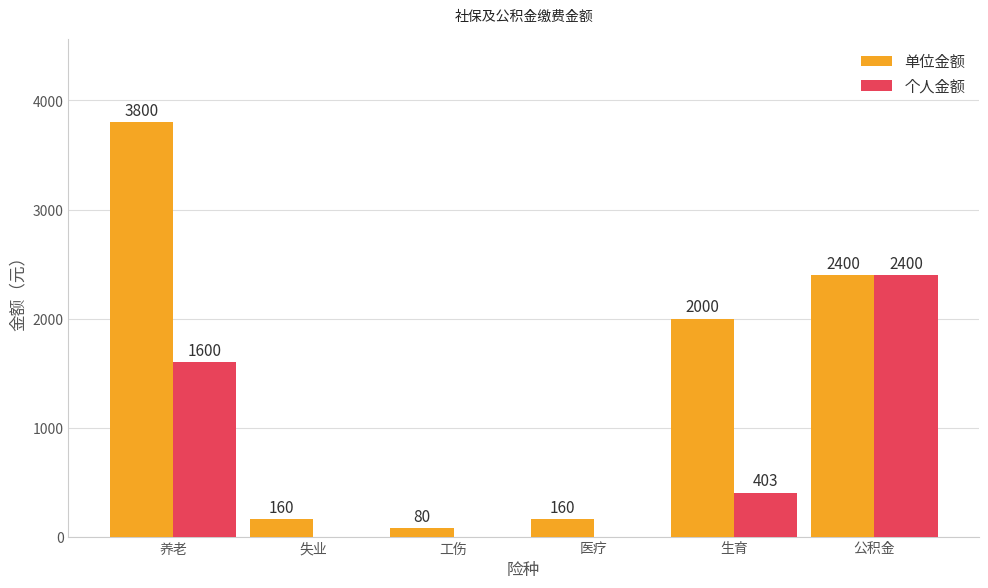

What is the highest value of the 个人金额 series?

2400